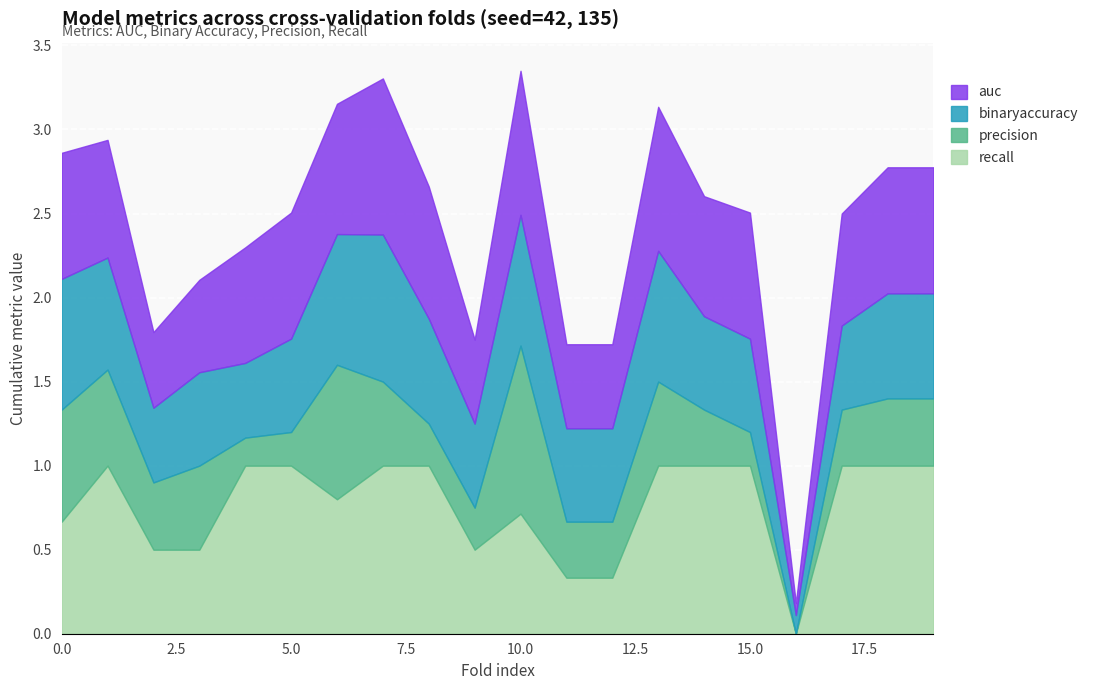

Which series has the largest range (max minus min)?

precision